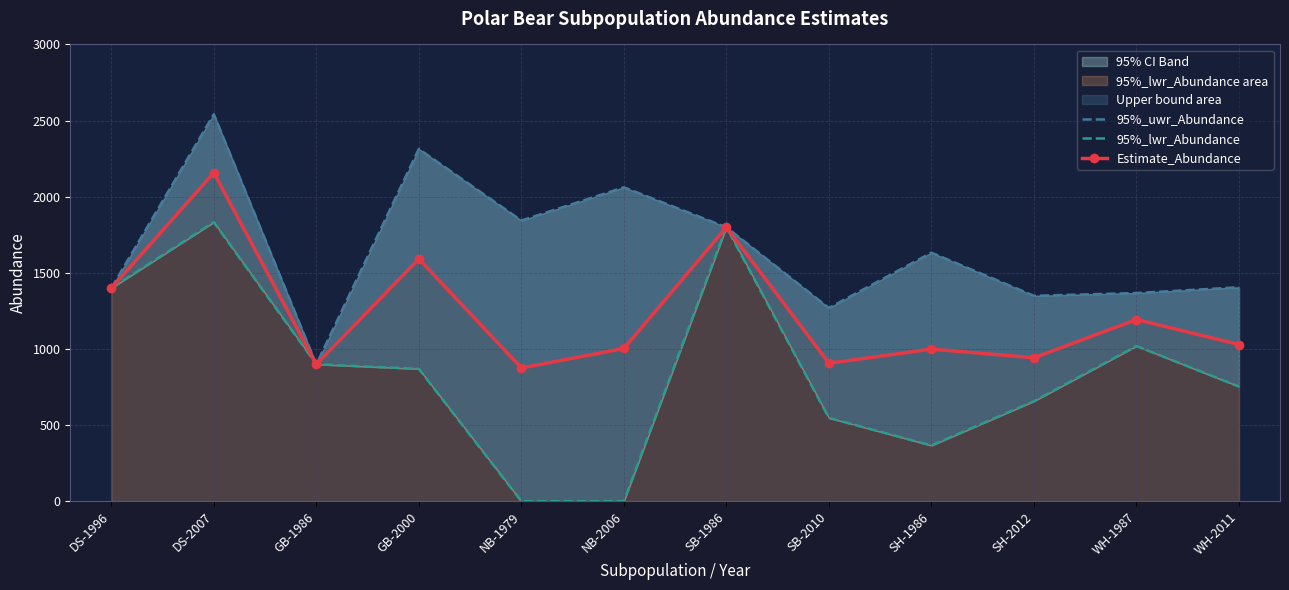

What is the minimum value for 95%_lwr_Abundance?

1